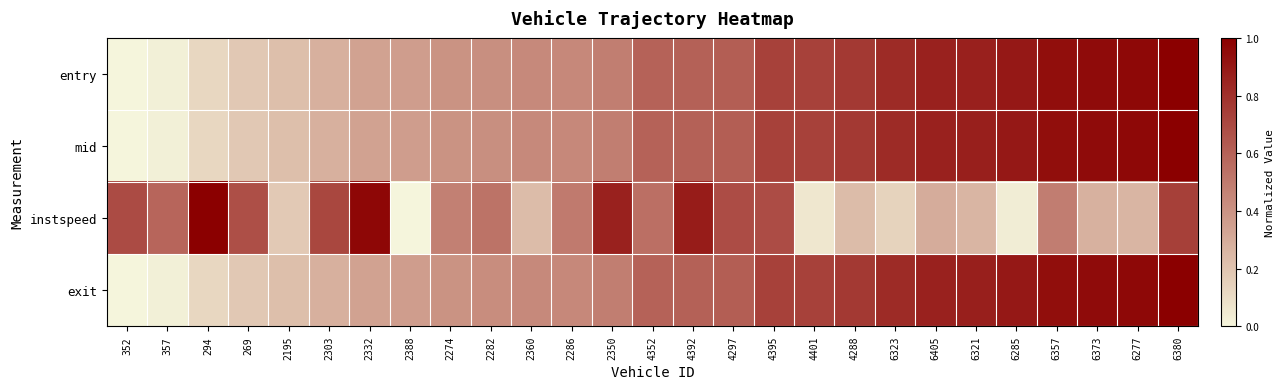

Which has a higher value, 2274 or 2303?

2274